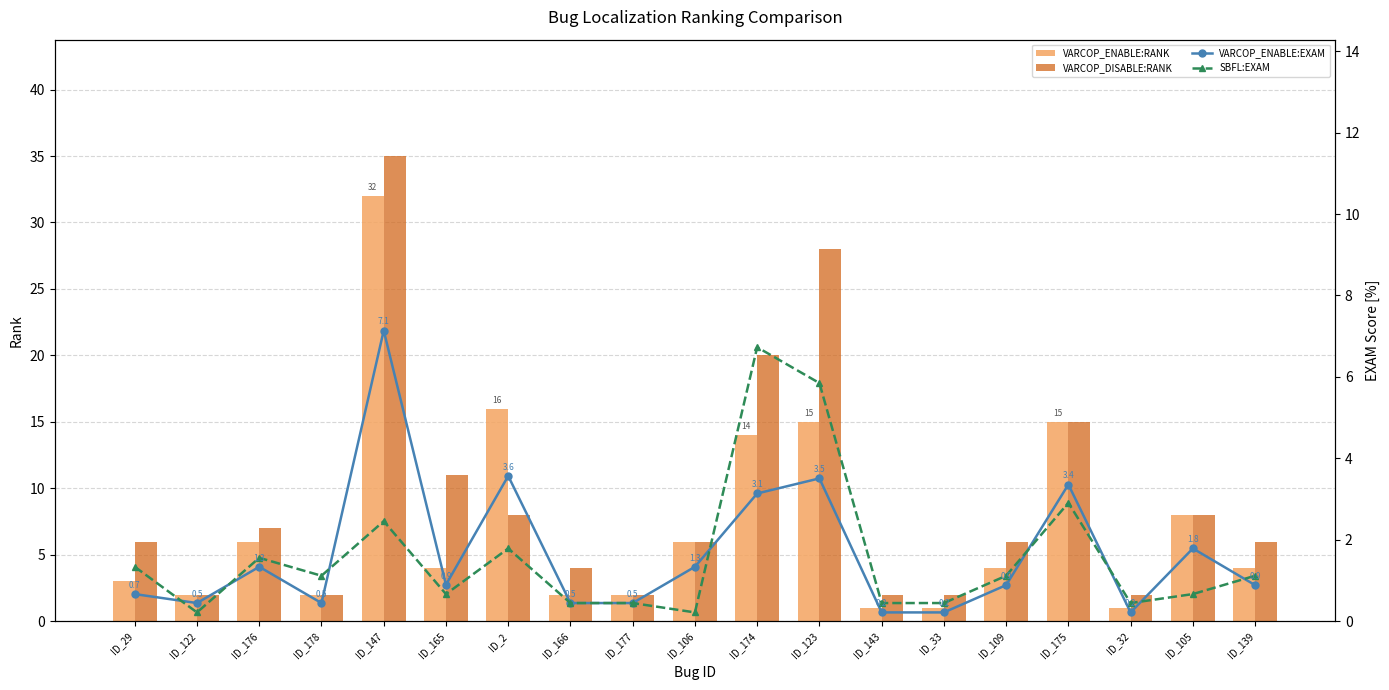

Between ID_123 and ID_2, which is larger?

ID_2